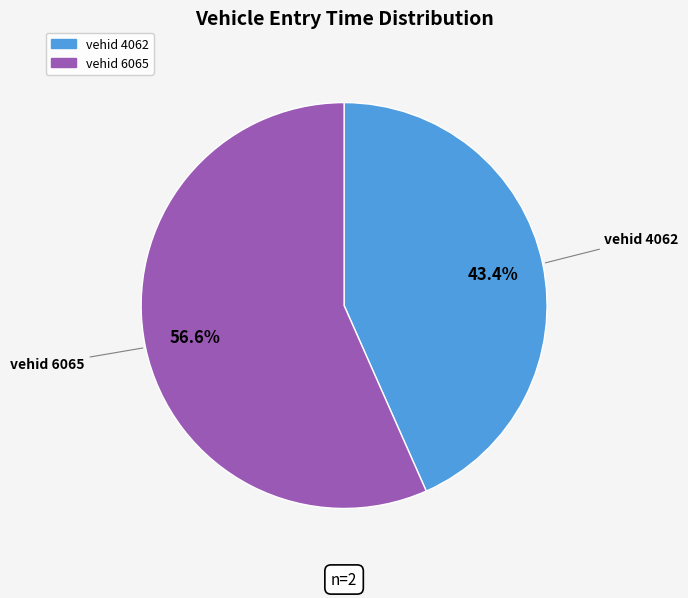

Is there any slice that represents more than half of the pie?

Yes